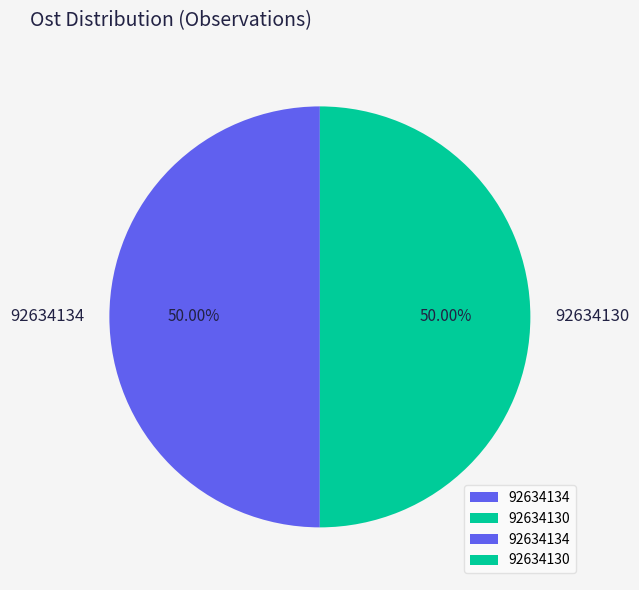

Approximately how many times larger is the value at 92634134 compared to 92634130?

1.0